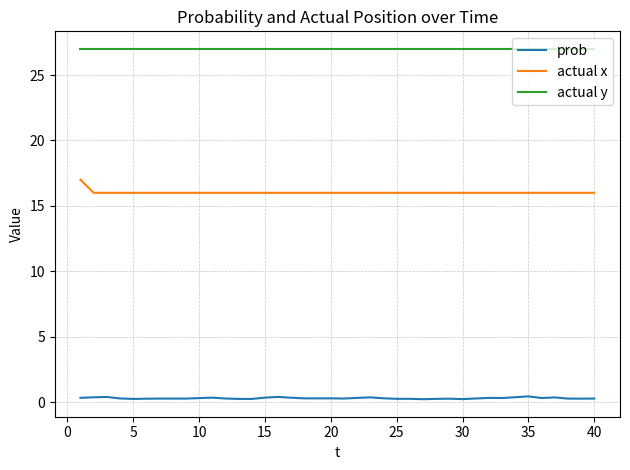

What is the difference between the maximum and minimum values in the prob series?

0.2